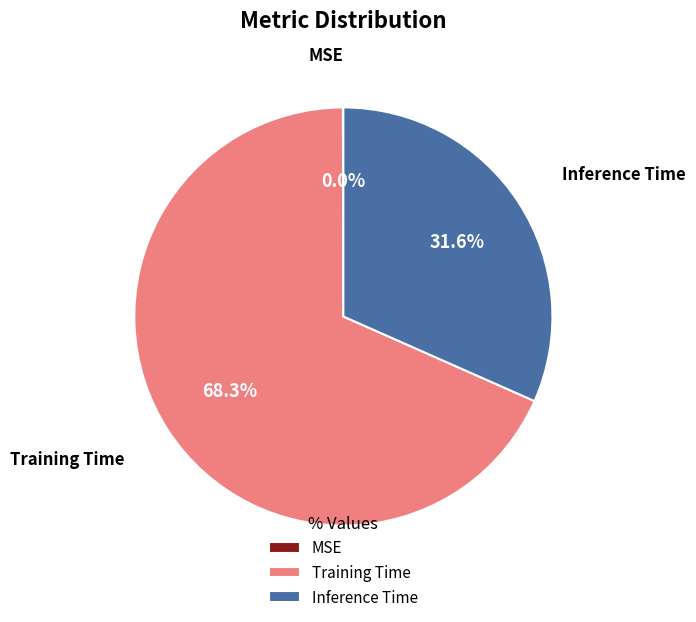

Combined, what portion of the pie is Training Time and Inference Time?

100.0%